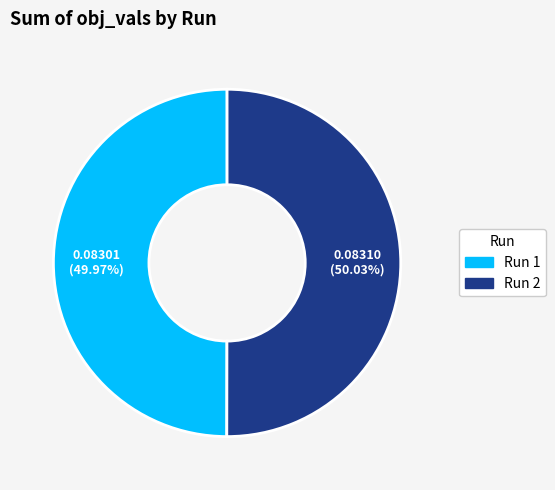

What percentage is the Run 2 slice, to the nearest percent?

50%